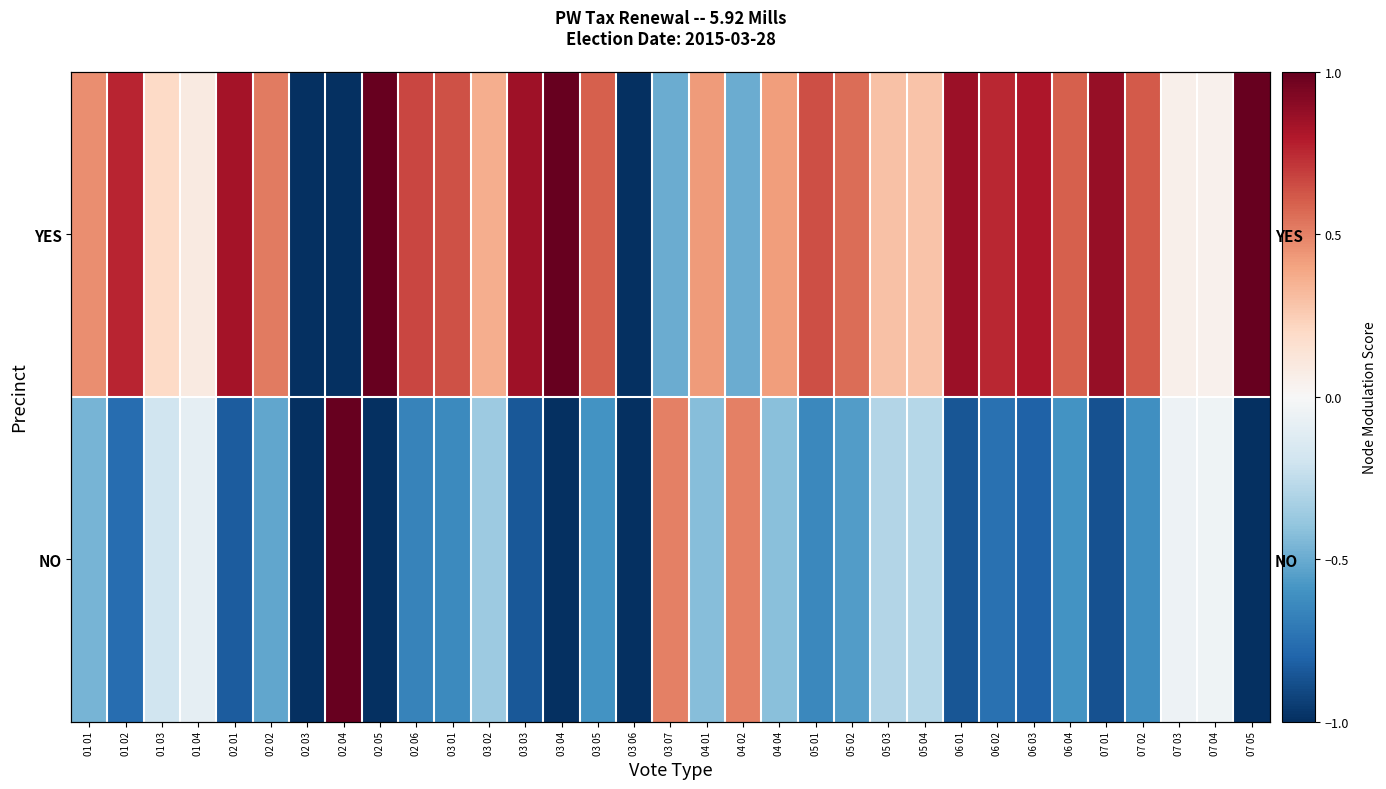

At which label does NO reach its peak?

02 04